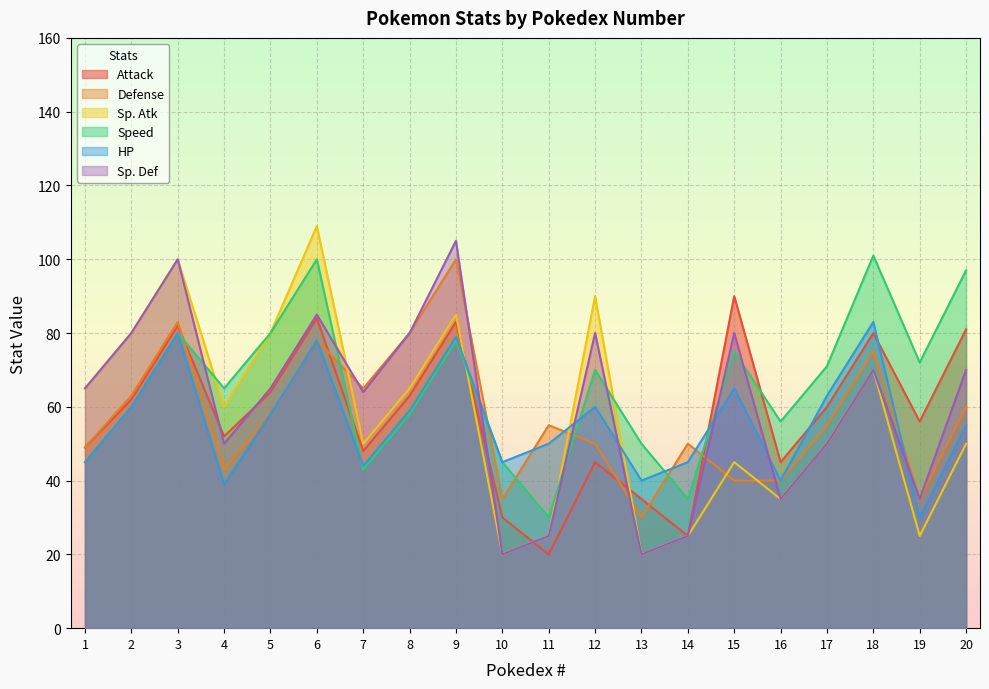

Reading right to left, extract all data points from this chart.

Attack: 81	56	80	60	45	90	25	35	45	20	30	83	63	48	84	64	52	82	62	49
Defense: 60	35	75	55	40	40	50	30	50	55	35	100	80	65	78	58	43	83	63	49
Sp. Atk: 50	25	70	50	35	45	25	20	90	25	20	85	65	50	109	80	60	100	80	65
Speed: 97	72	101	71	56	75	35	50	70	30	45	78	58	43	100	80	65	80	60	45
HP: 55	30	83	63	40	65	45	40	60	50	45	79	59	44	78	58	39	80	60	45
Sp. Def: 70	35	70	50	35	80	25	20	80	25	20	105	80	64	85	65	50	100	80	65